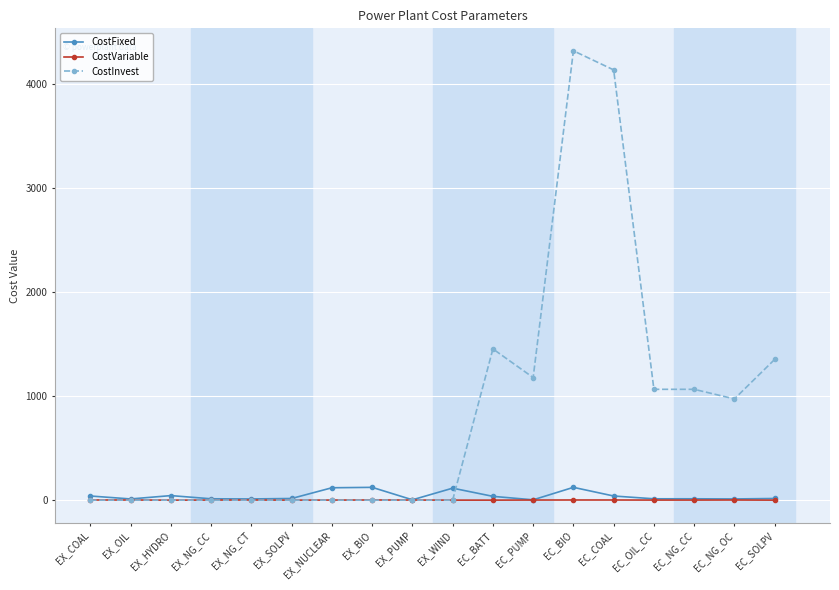

True or false: CostFixed has more than 0 interior local peaks.

True